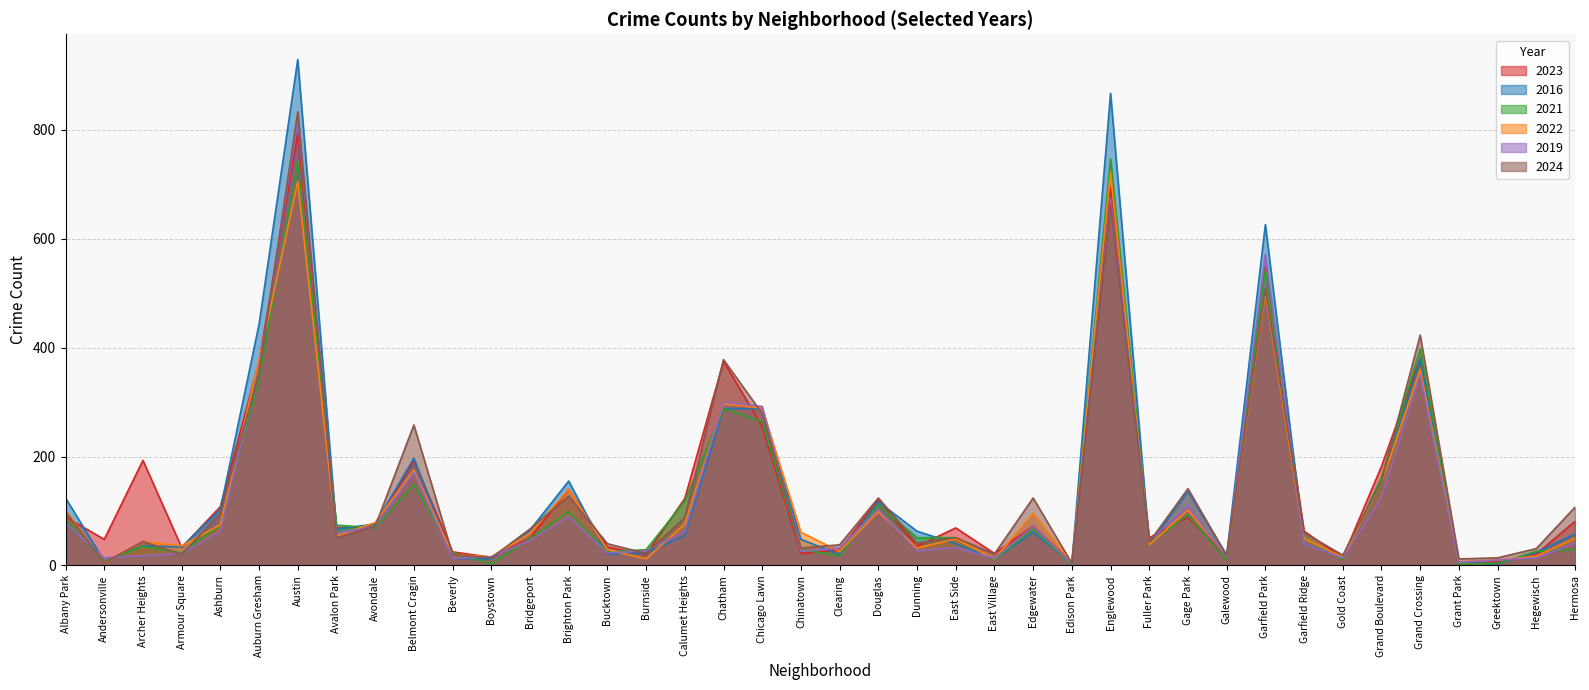

How many series are shown in this chart?

6